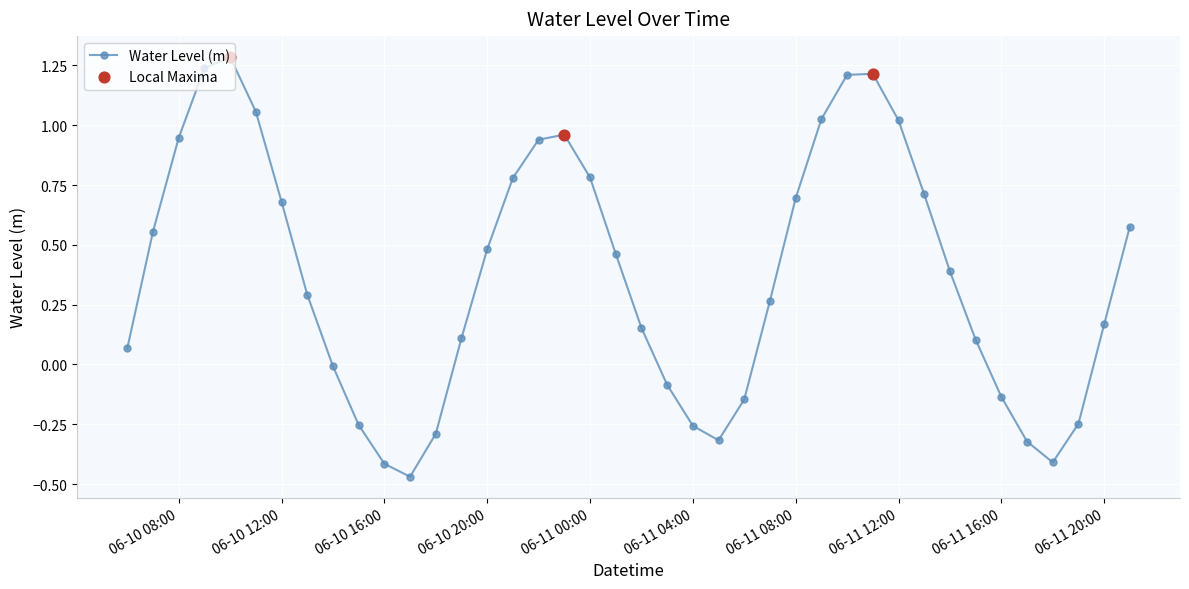

What is the sum of all values?

14.8